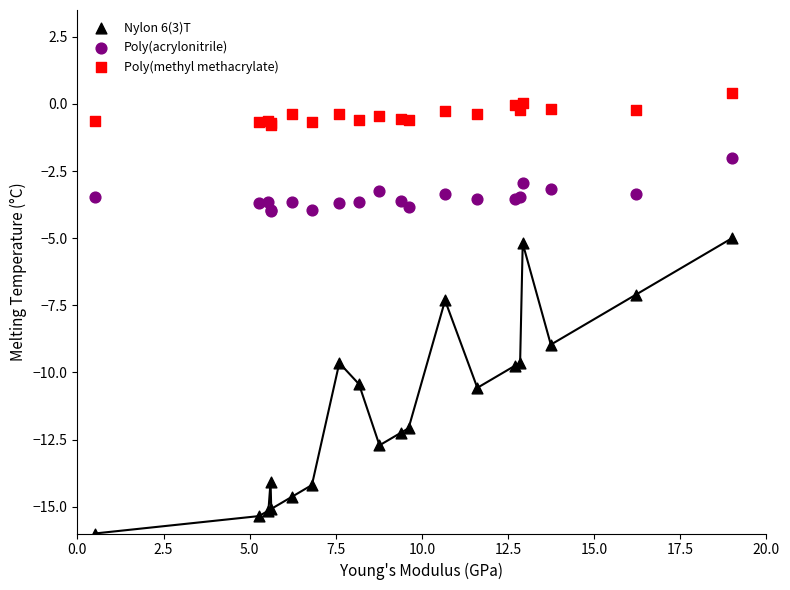

Which series reaches the minimum Y coordinate?

Nylon 6(3)T